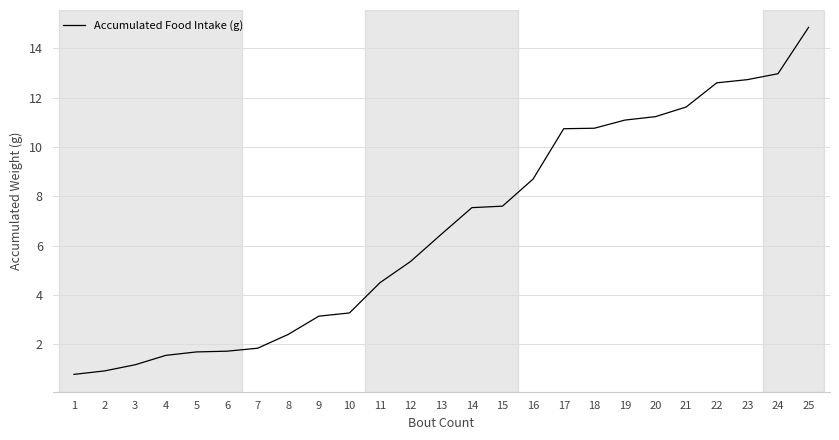

Is it true that the value at 21 is 19.3?

False